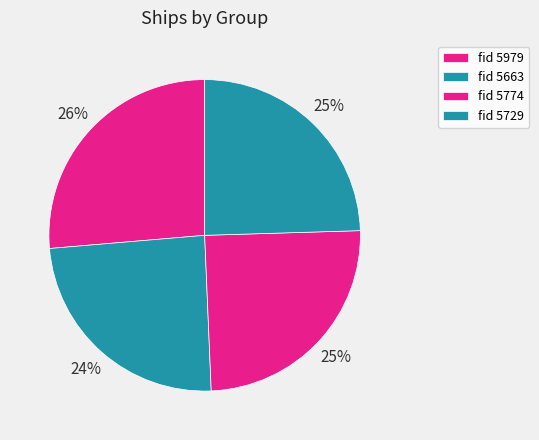

How many slices are in this pie chart?

4